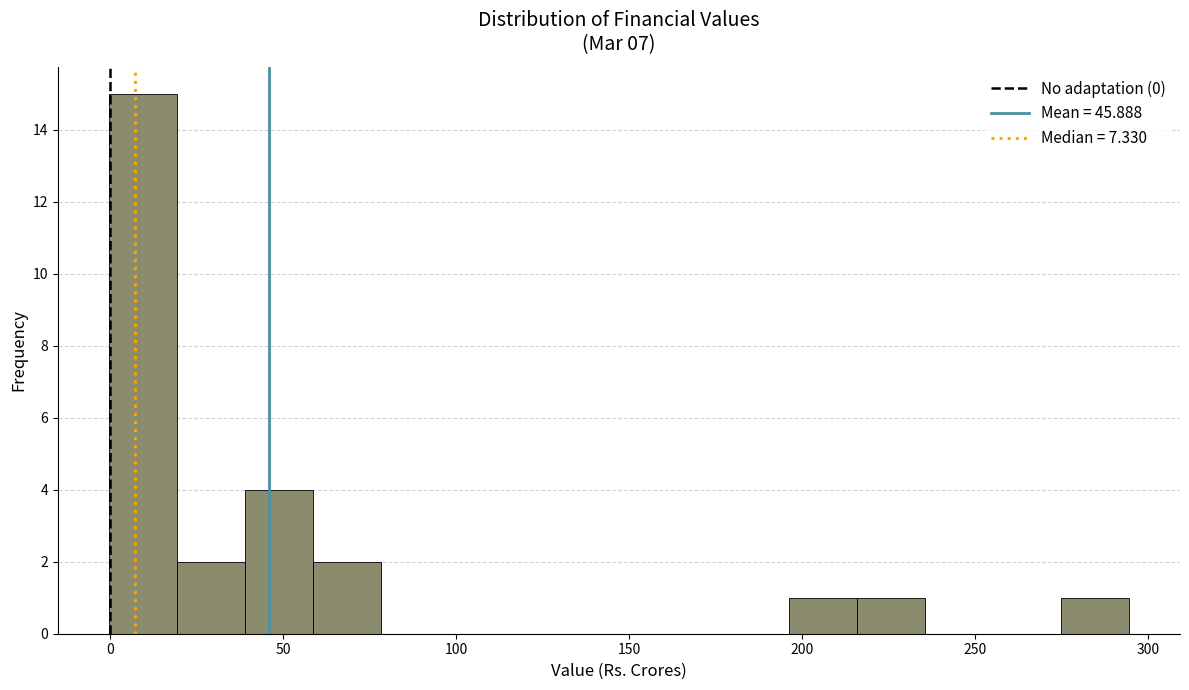

Around what value on the x-axis is the tallest bar? Give the approximate position of its centre, as read against the axis.

10